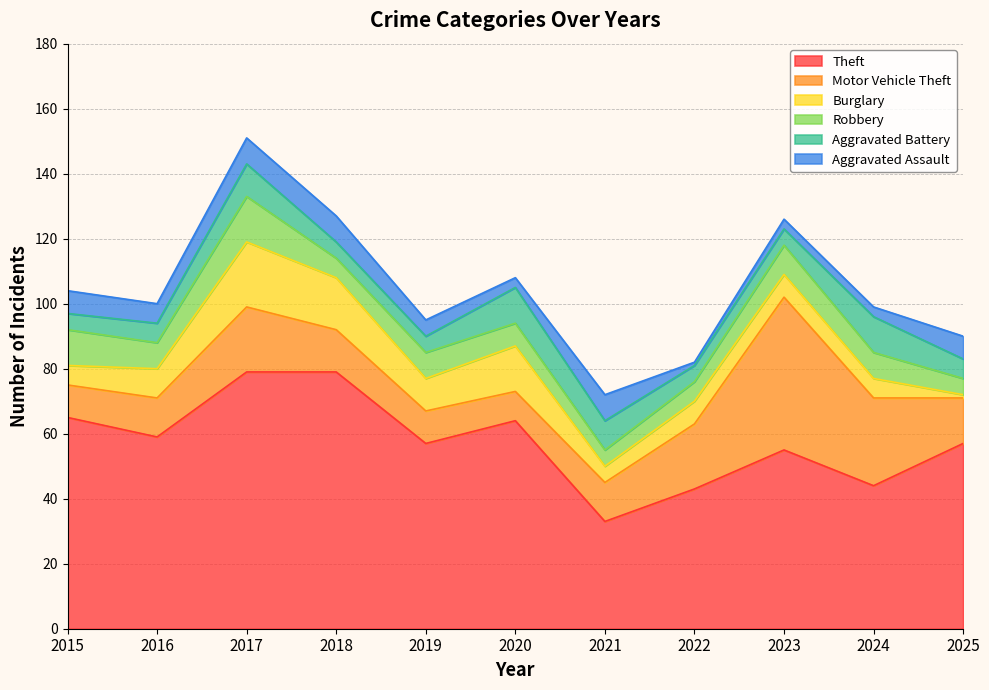

What are all the series names shown in the legend?

Theft, Motor Vehicle Theft, Burglary, Robbery, Aggravated Battery, Aggravated Assault